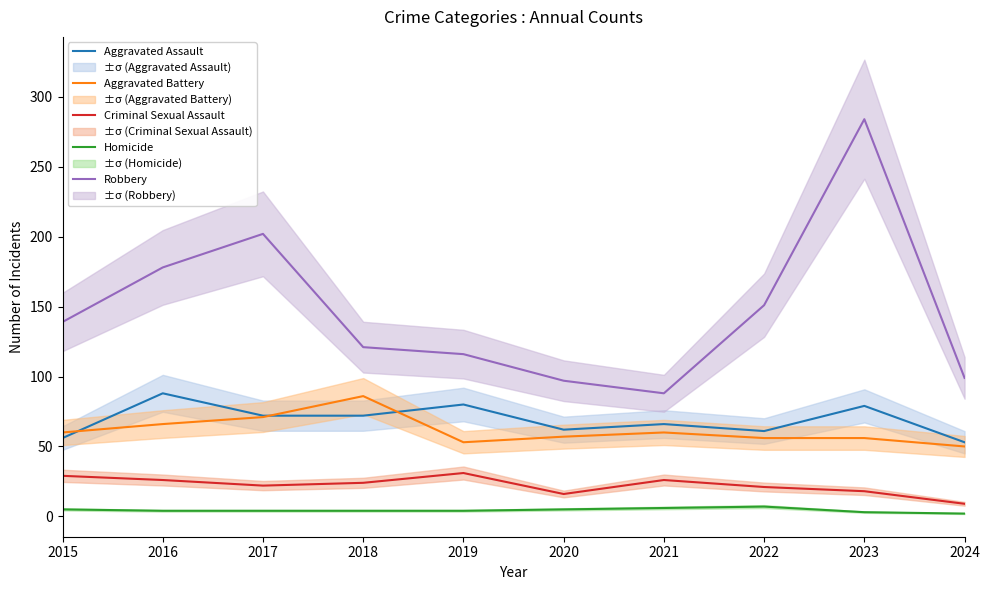

Which series has the largest total across all categories?

Robbery